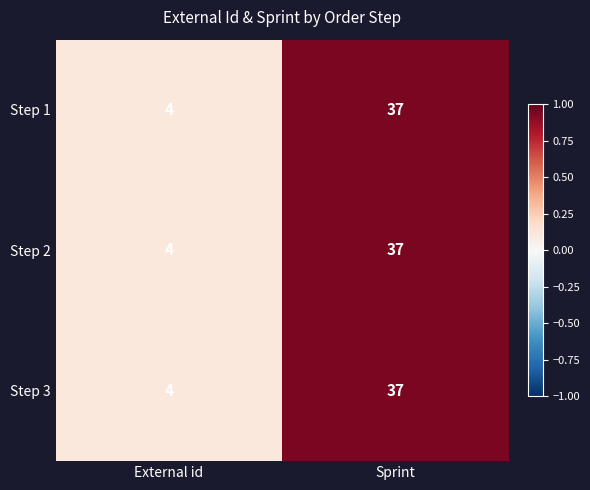

What is the sum of the Step 1 values at Sprint and External id?

41